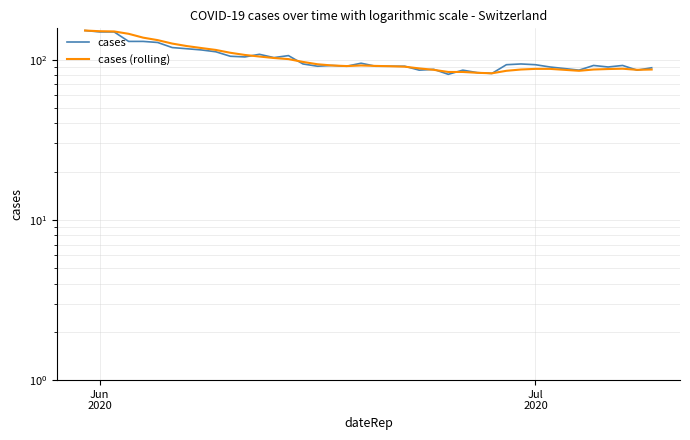

What is the value of the cases point at the 25th from the left?

87.0